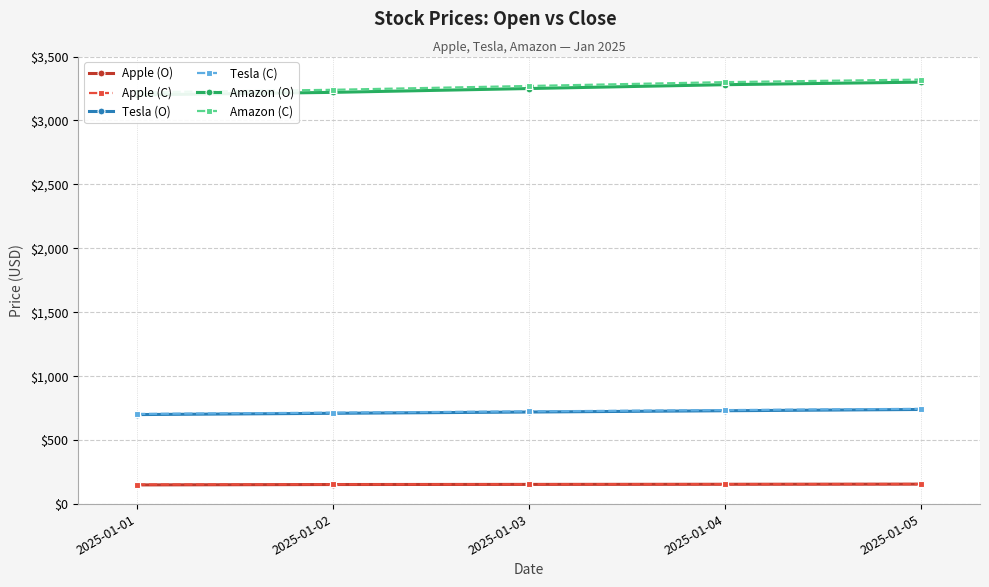

True or false: Tesla (C) and Apple (O) cross at least once.

False